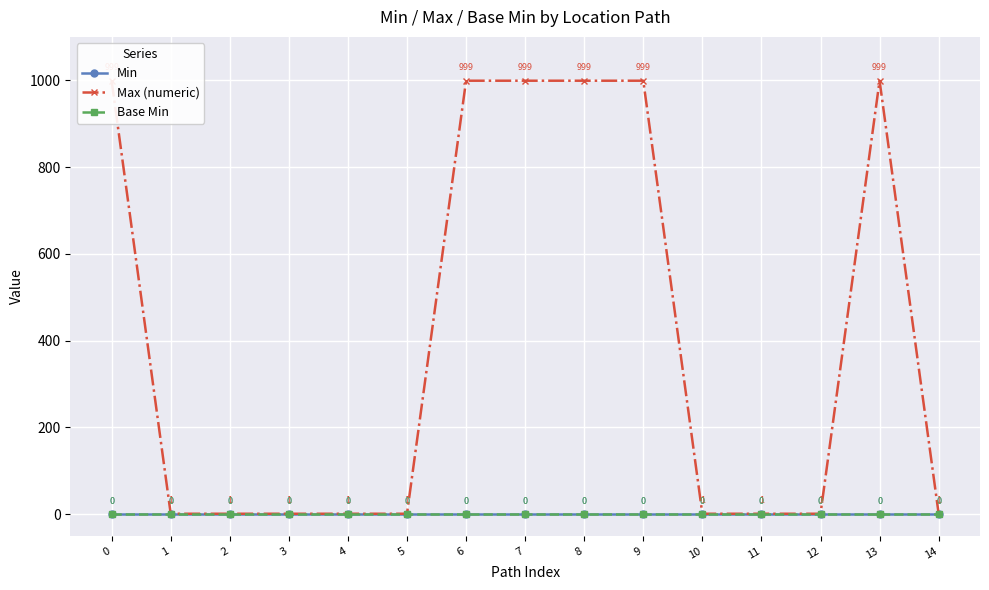

Which series has the largest range (max minus min)?

Max (numeric)